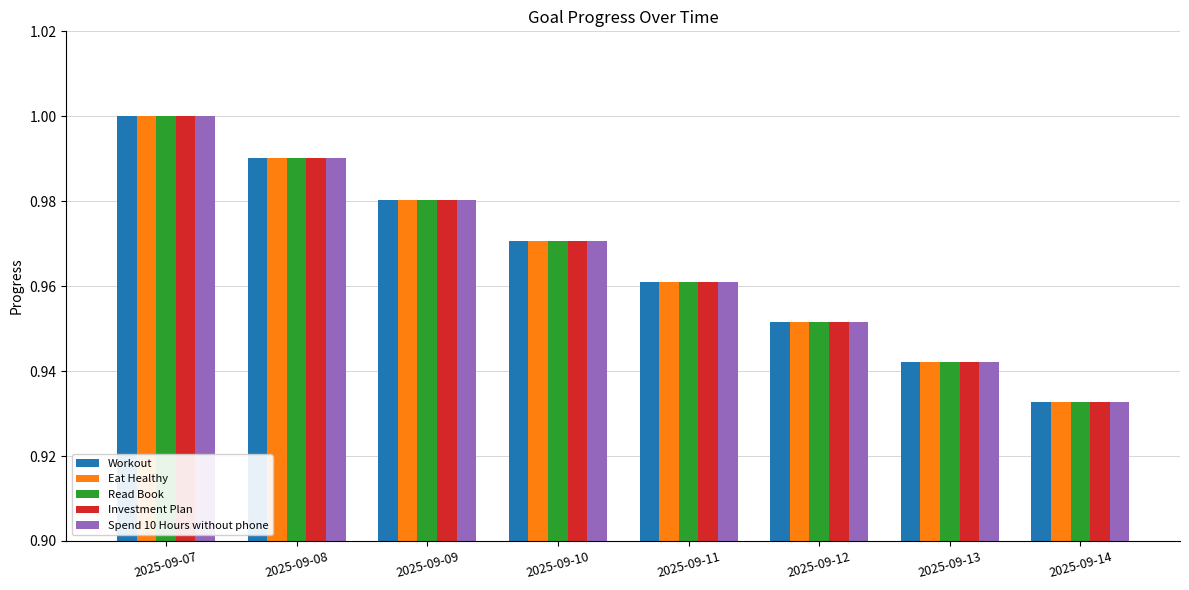

What is the sum of all Spend 10 Hours without phone values?

7.7